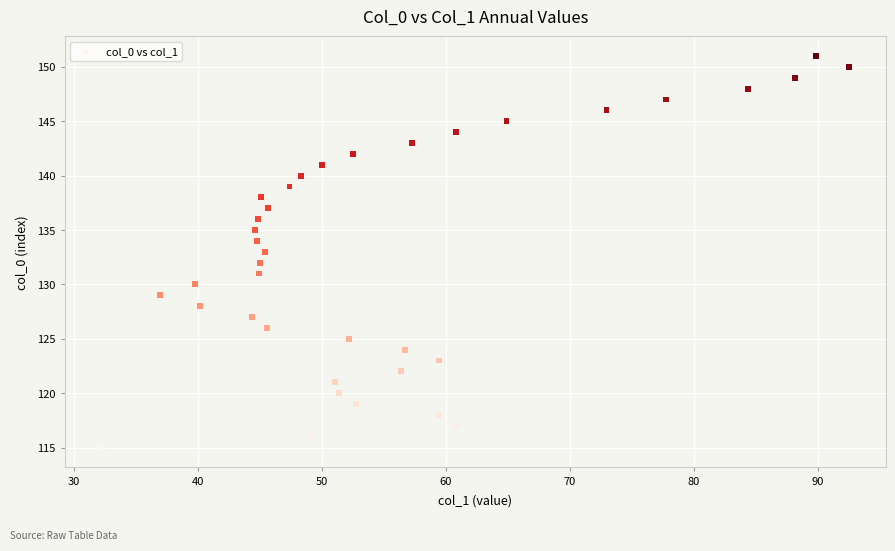

What is the range of Y values (max minus min)?

36